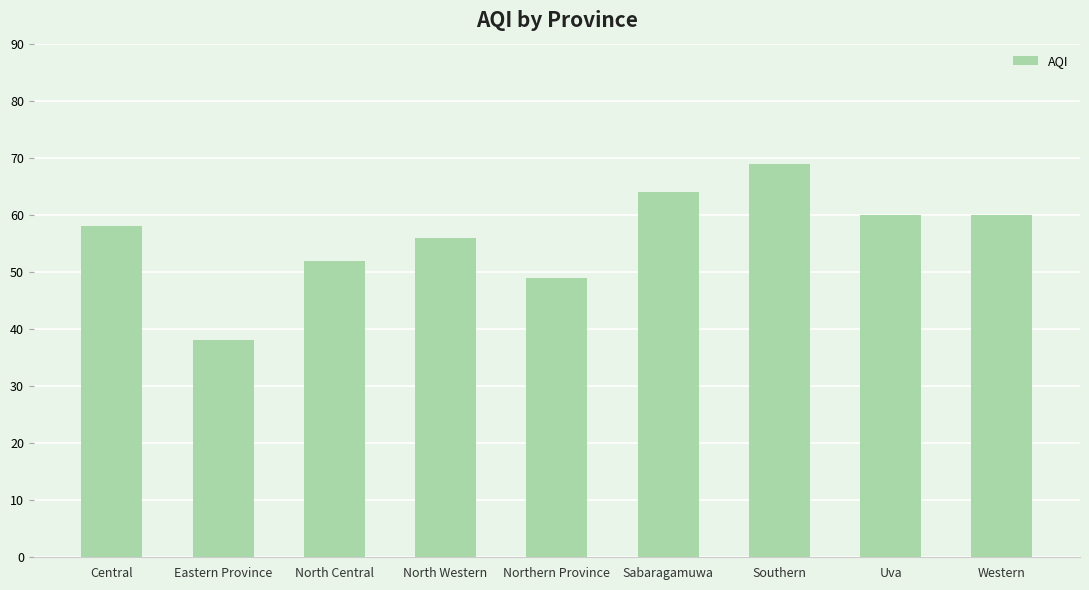

How many data points are less than 58?

4